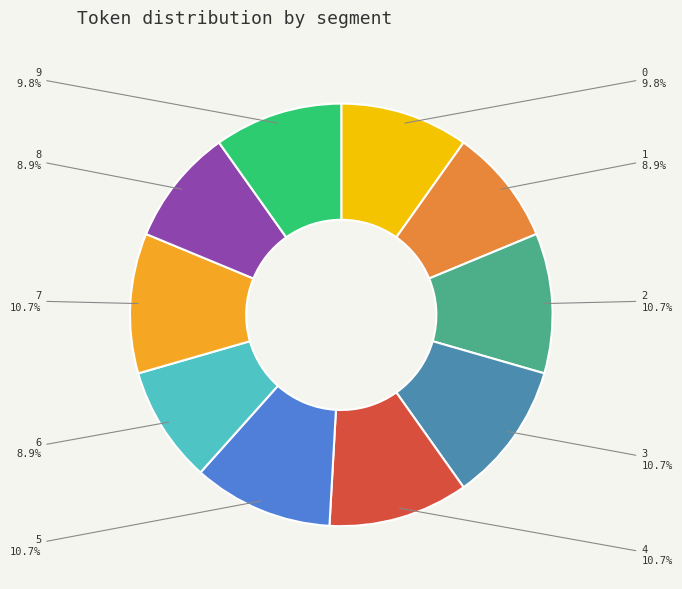

Is there any slice that represents more than half of the pie?

No